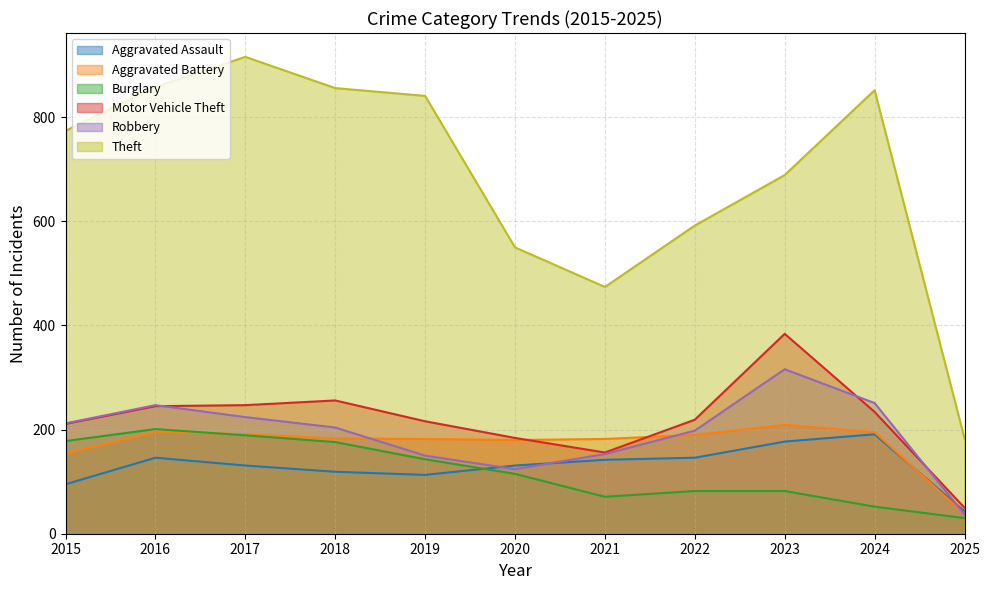

Where does the Burglary series first go above 115?

2015